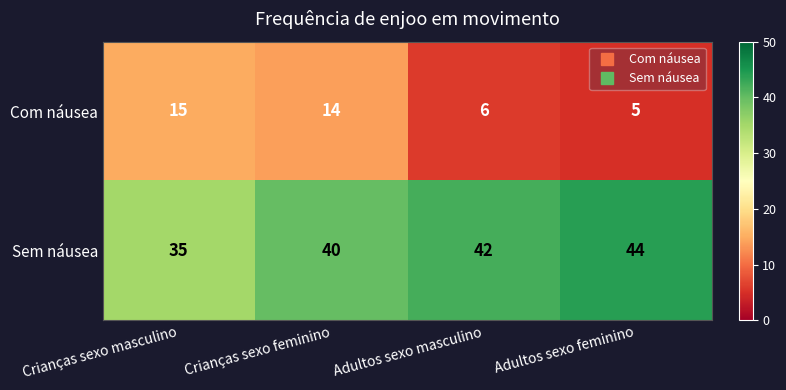

At which label does Com náusea first exceed 14?

Crianças sexo masculino